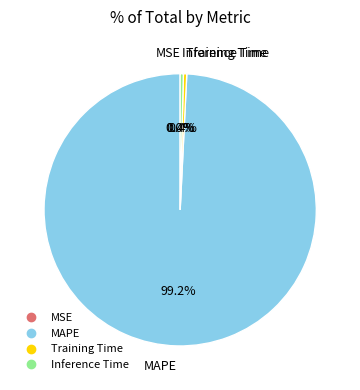

Is the sum of Training Time and Inference Time greater than half?

No